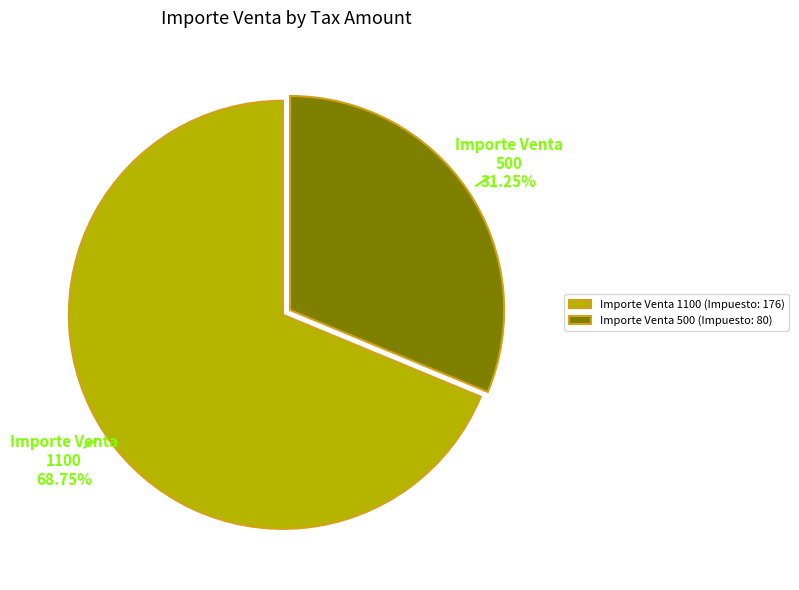

Rank the categories by value from lowest to highest.

Importe Venta 500 (Impuesto: 80), Importe Venta 1100 (Impuesto: 176)